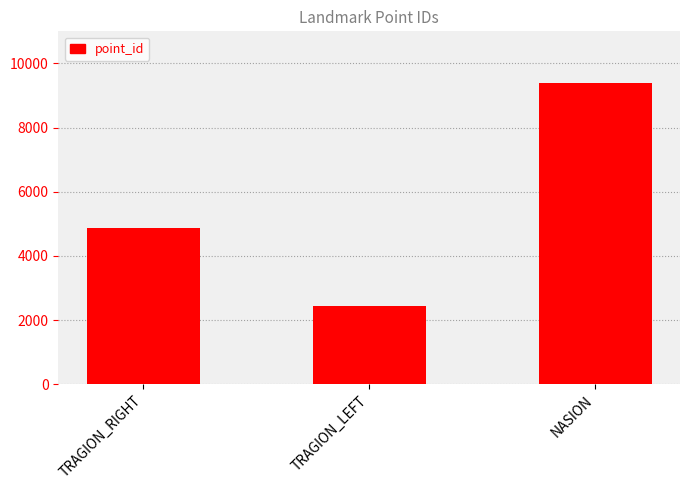

Rank the categories by value from highest to lowest.

NASION, TRAGION_RIGHT, TRAGION_LEFT